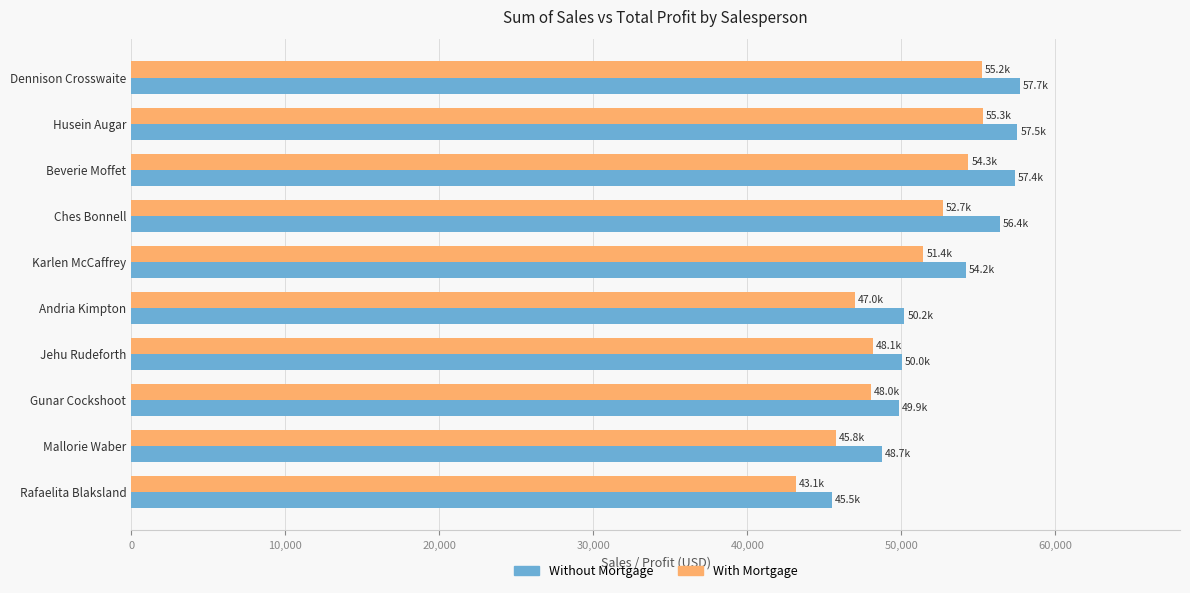

What is the average value of the Without Mortgage series?

52744.3